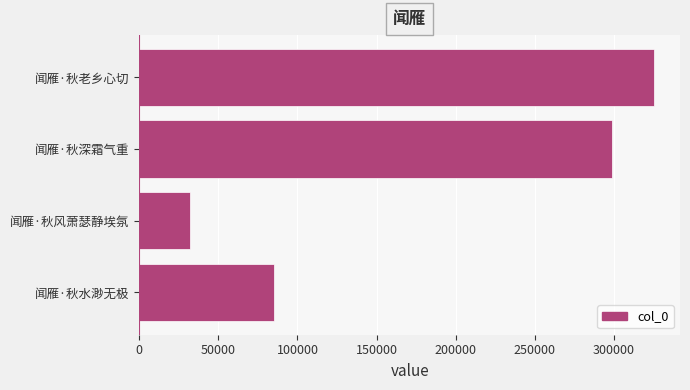

How many categories are shown in the chart?

4